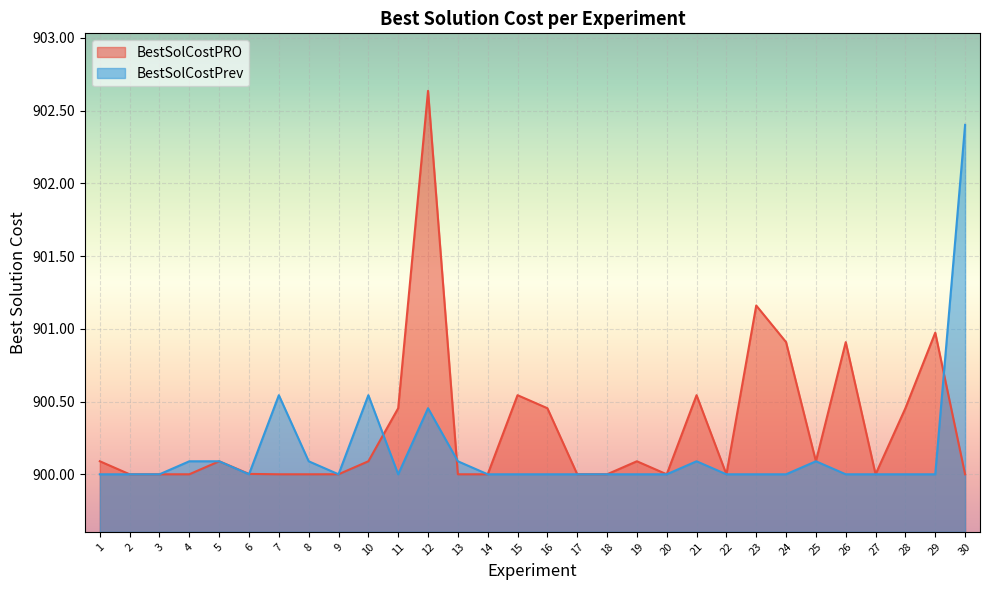

Which category has the lowest value across all series?

27